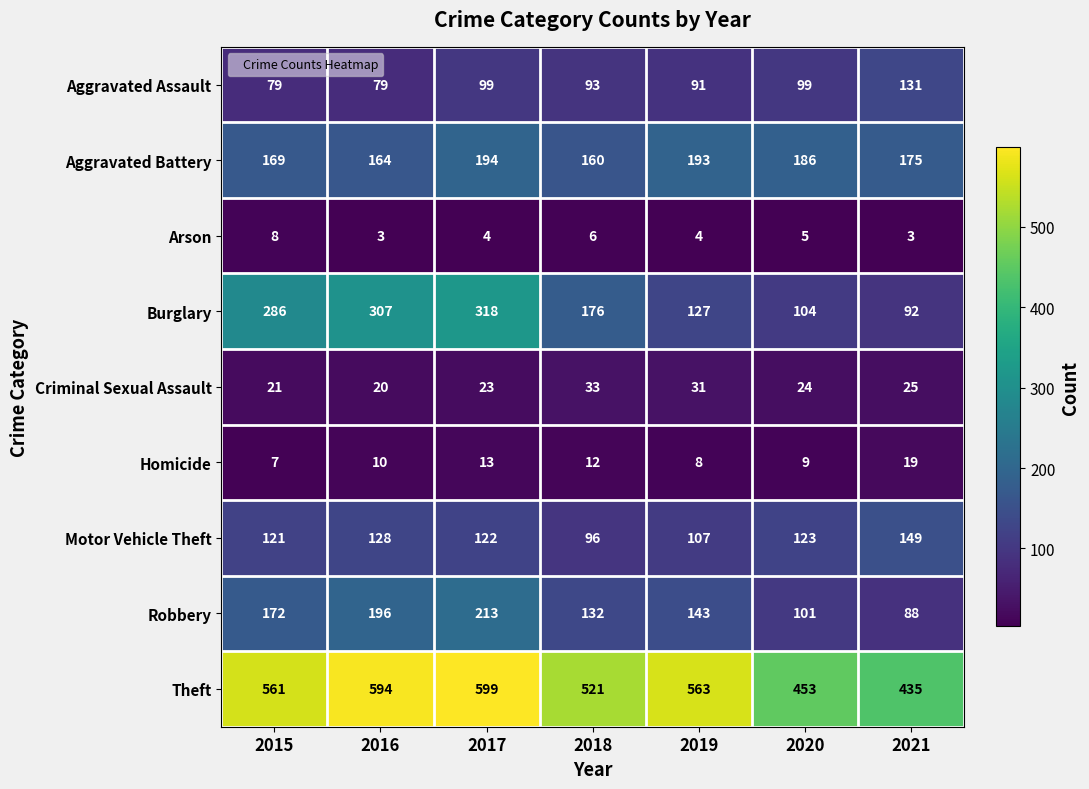

Which category has the lowest value in the Motor Vehicle Theft series?

2018